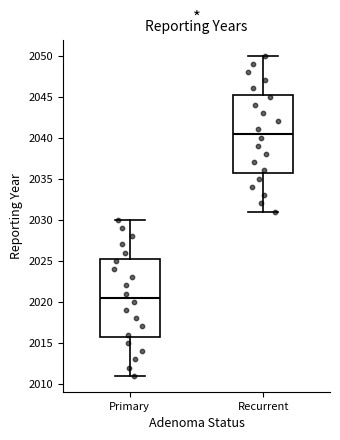

Reading left to right, read every box against the y-axis: the position of its median line, the range the box covers, and the ends of its whiskers. The values are not printed on the chart, so give them approximately, as read against the axis.

Primary: median 2020.5, box 2016.0 to 2025.5, whiskers 2011.0 to 2030.0
Recurrent: median 2040.5, box 2036.0 to 2045.5, whiskers 2031.0 to 2050.0